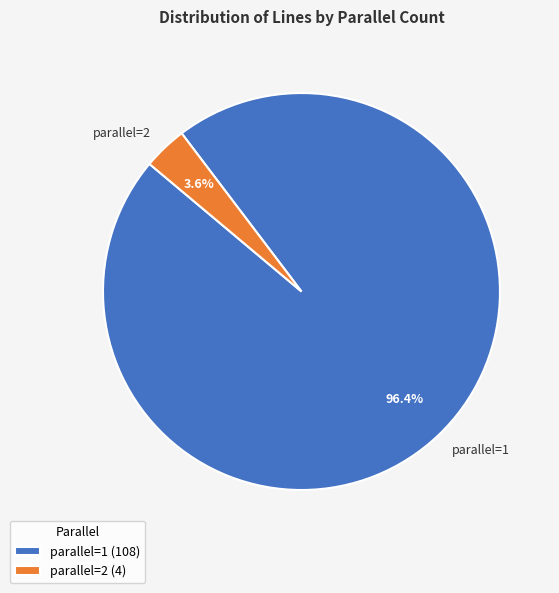

What percentage is the parallel=1 slice, to the nearest percent?

96%